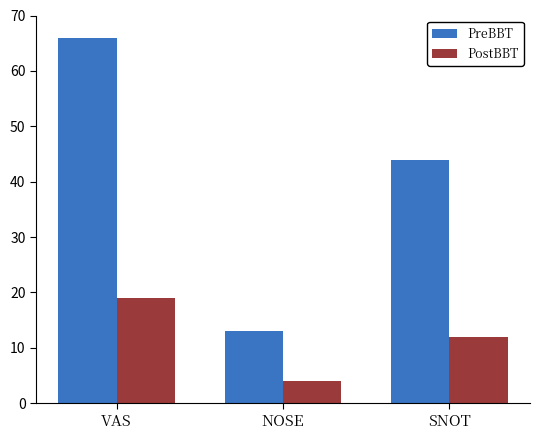

At which category does the chart reach its minimum across all series?

NOSE